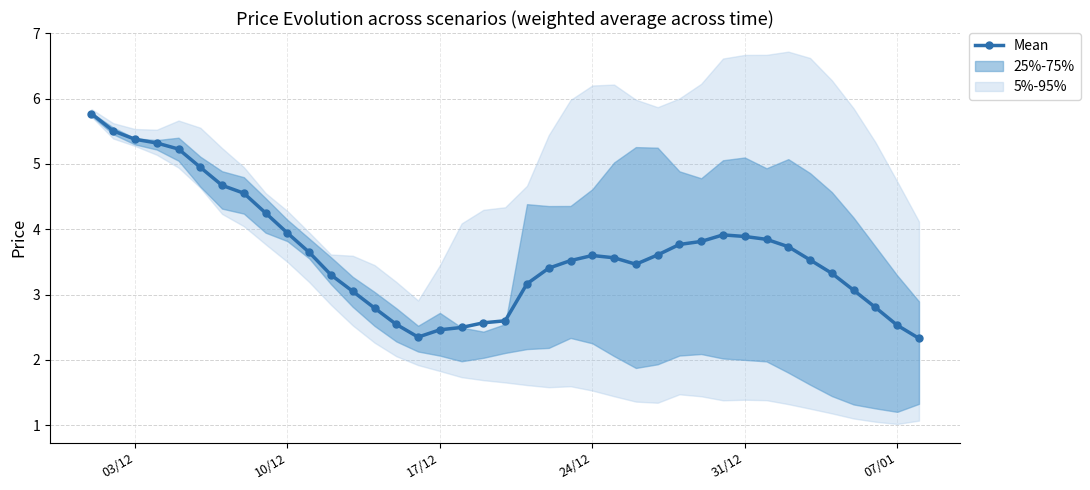

True or false: Mean has more than 0 interior local peaks.

True